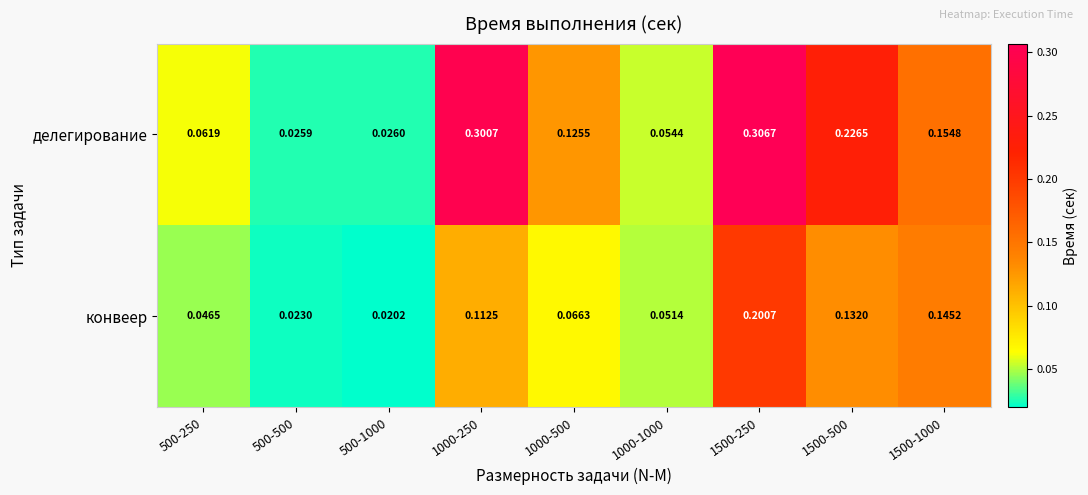

Which series has the widest spread of values?

делегирование